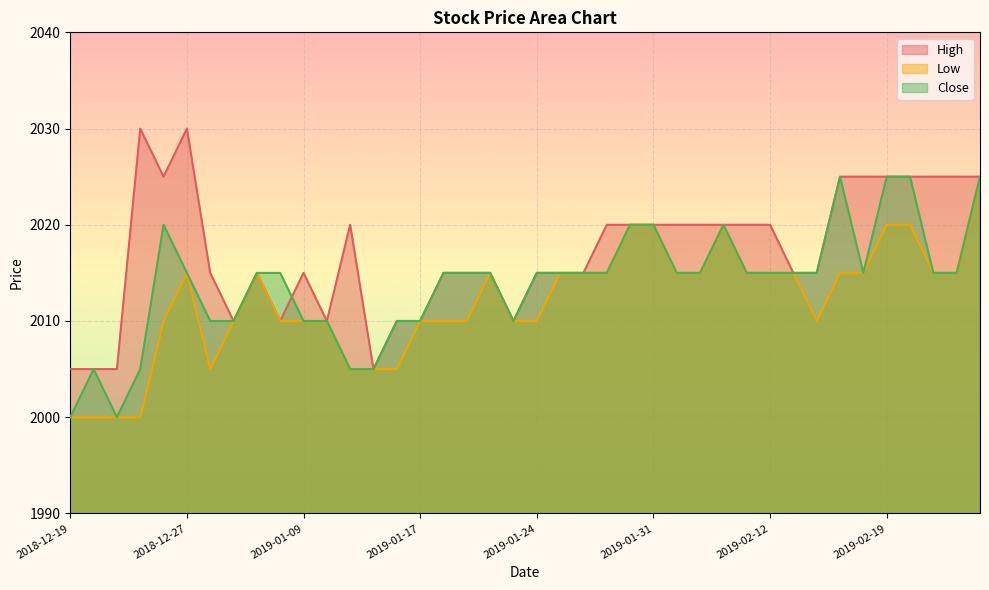

True or false: Close and Low cross at least once.

False